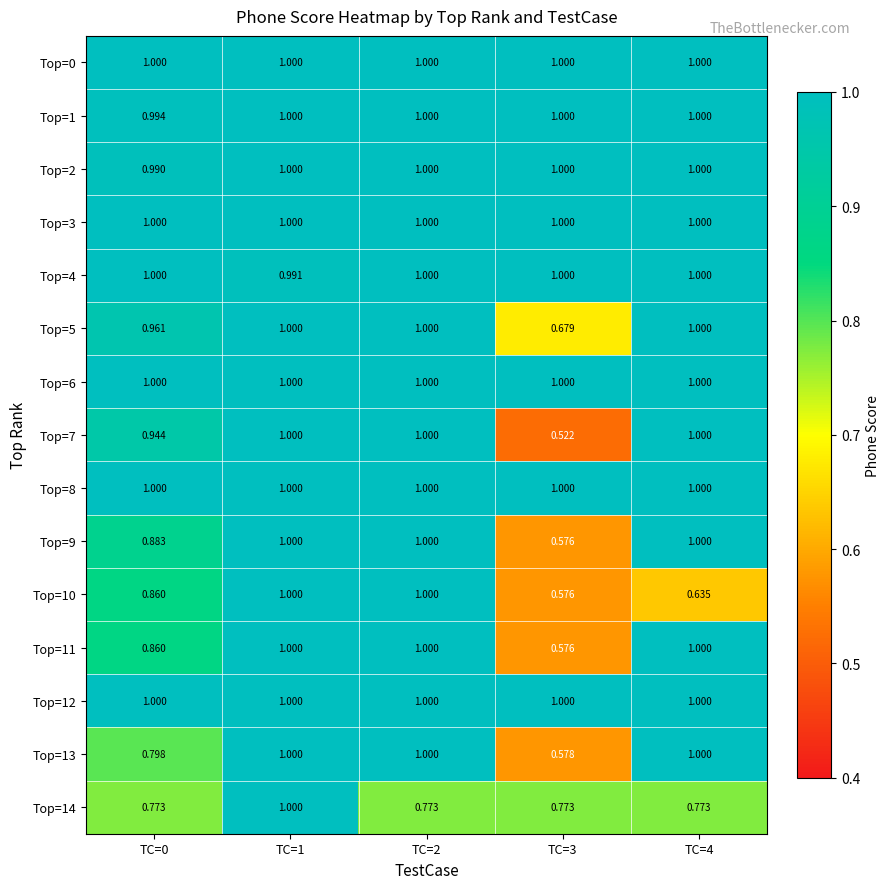

What is the spread (max minus min) of values at TC=0?

0.2